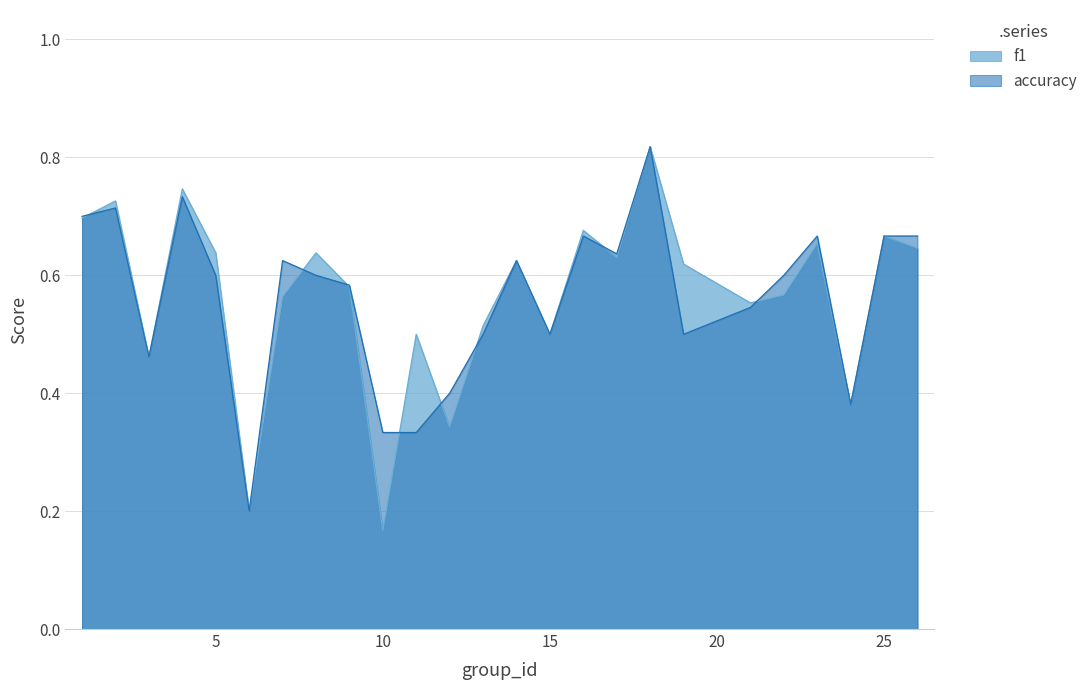

What is the average value of the f1 series?

0.6